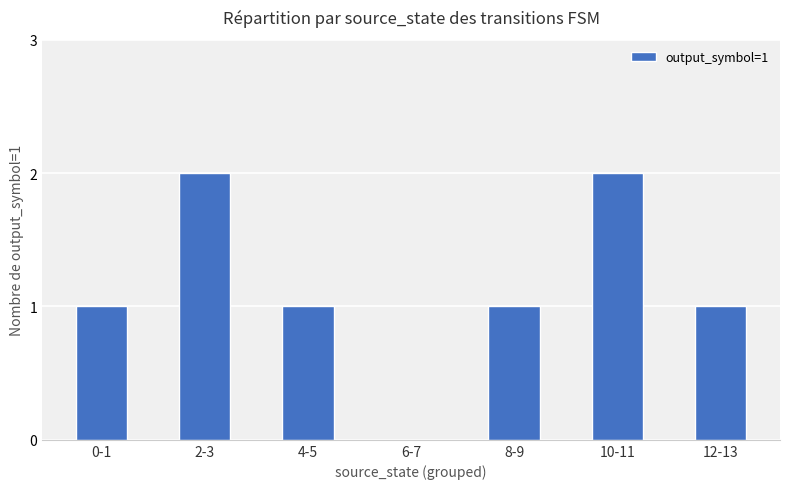

The value at 6-7 is 0. True or false?

True